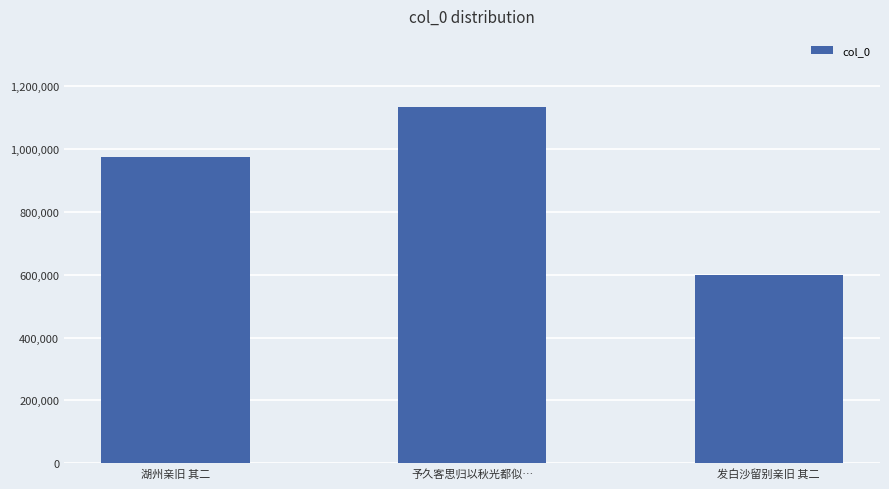

What is the sum of the values at 发白沙留别亲旧 其二 and 予久客思归以秋光都似…?

1733910